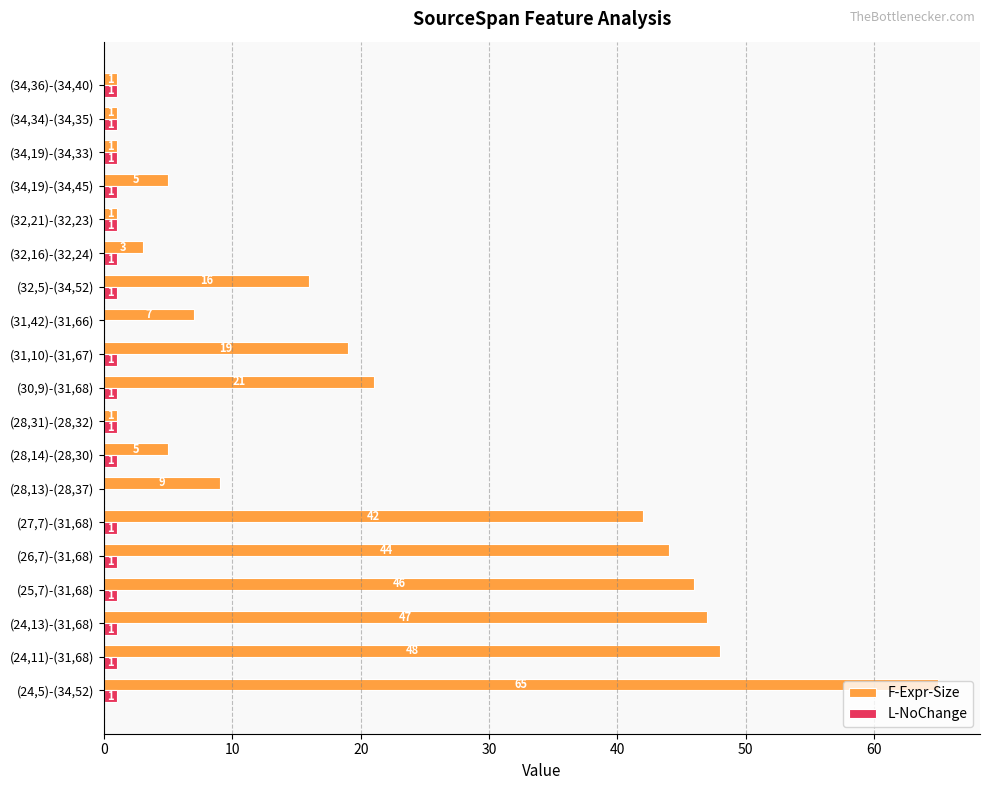

Count the number of data series in this chart.

2